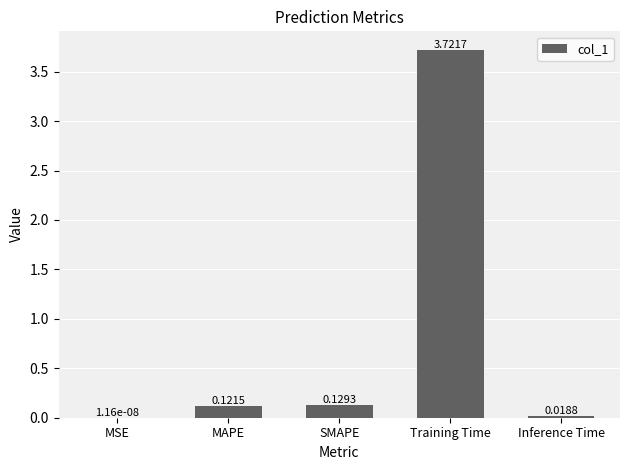

Which category has the highest value across all series?

Training Time